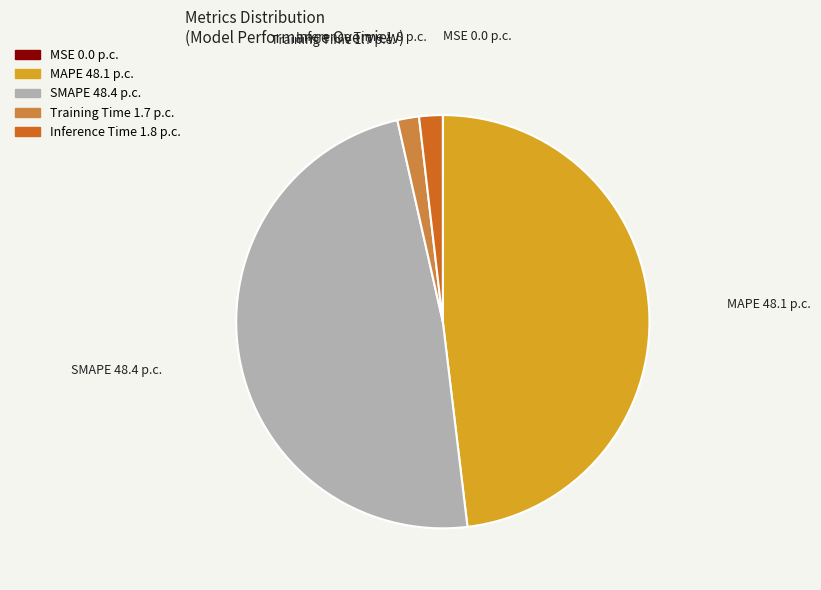

True or false: MAPE accounts for 38% of the total.

False